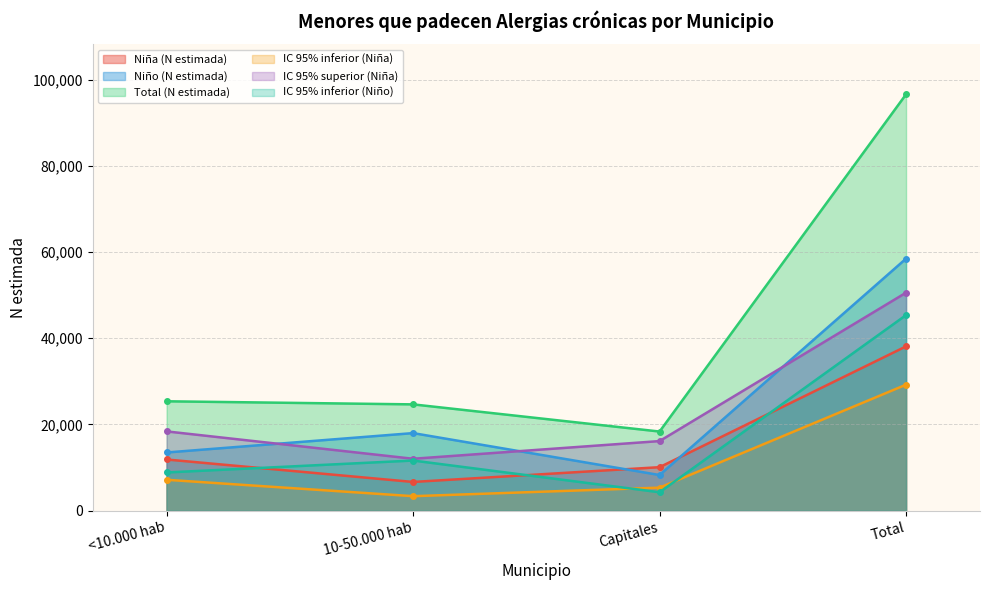

What is the value of the Niño (N estimada) point at the 3rd from the left?

8270